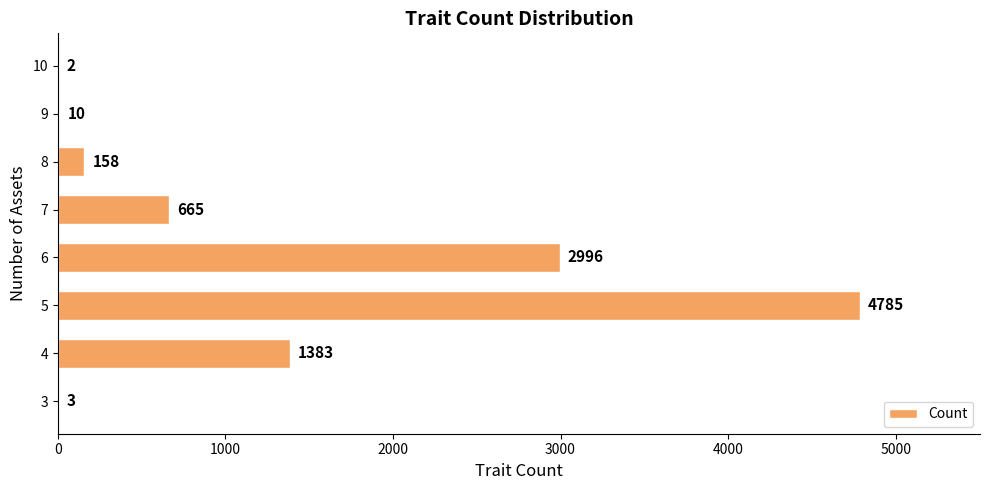

Where is the data nearest to the value 2393?

6